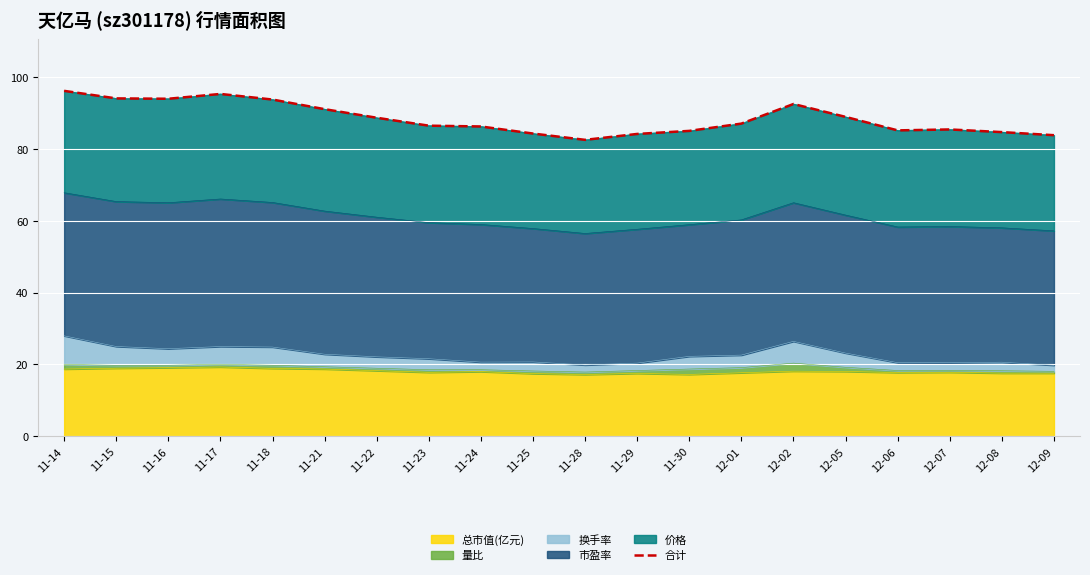

At which category does the chart reach its minimum across all series?

11-28